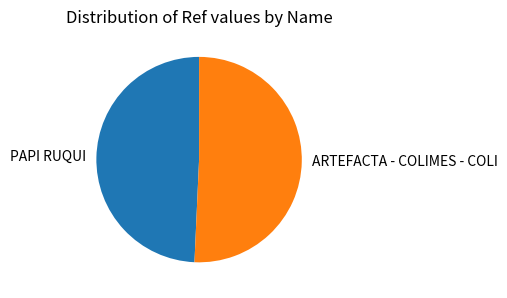

Which category has the smallest portion of the pie?

PAPI RUQUI